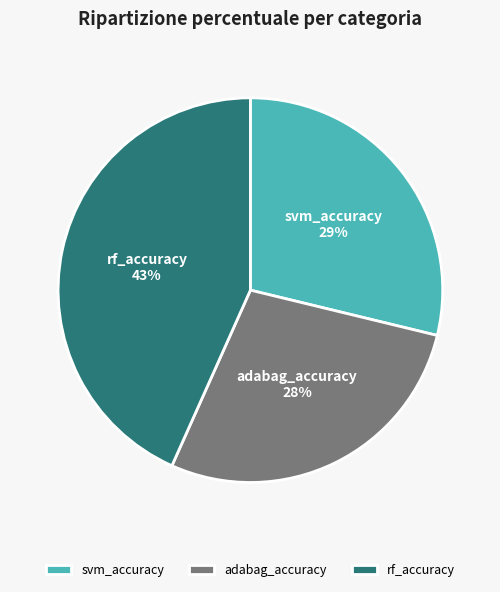

Do rf_accuracy and svm_accuracy together represent more than half of the pie?

Yes